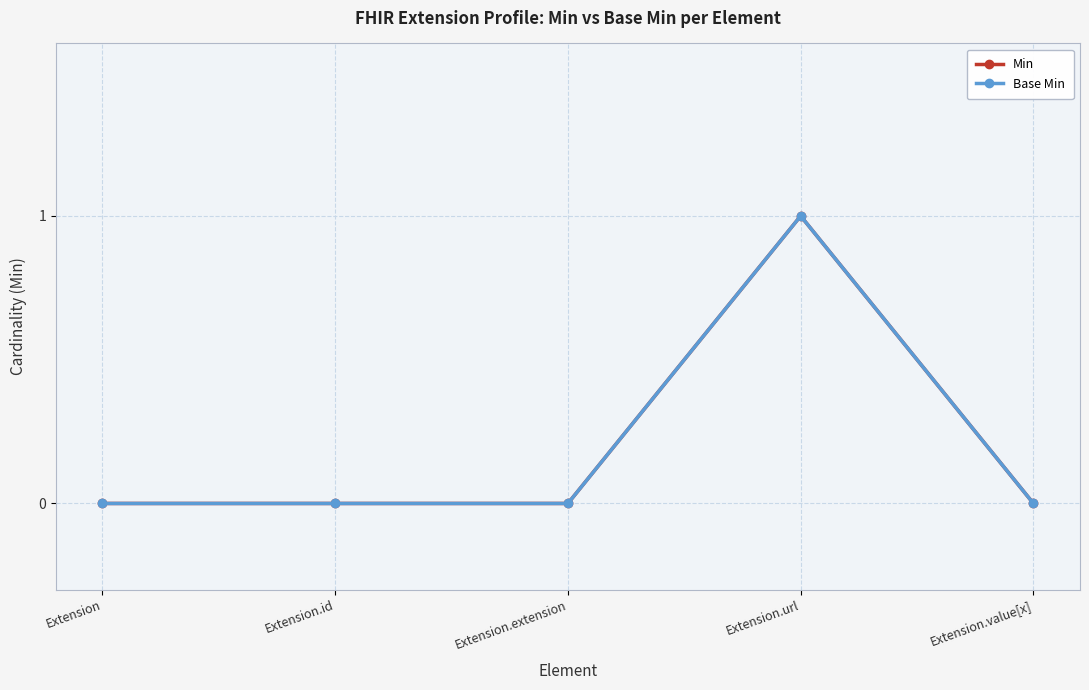

At how many categories does at least one series exceed 0?

1